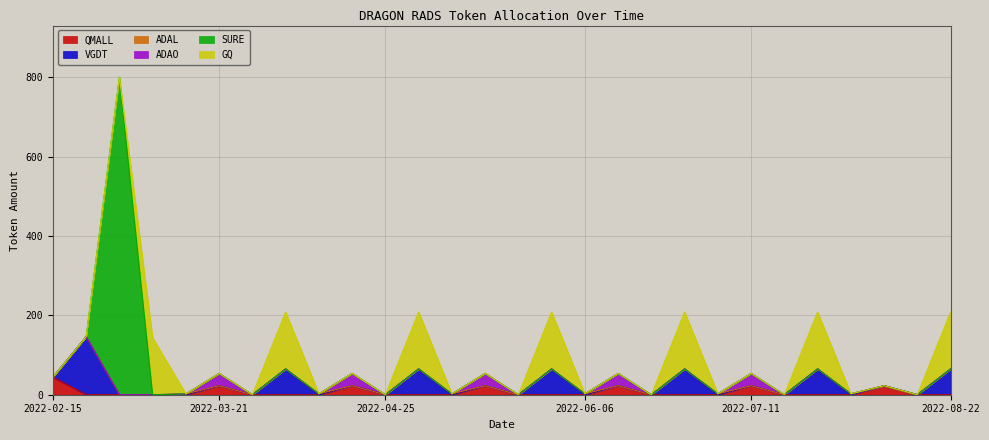

True or false: SURE and ADAO intersect in this chart.

False